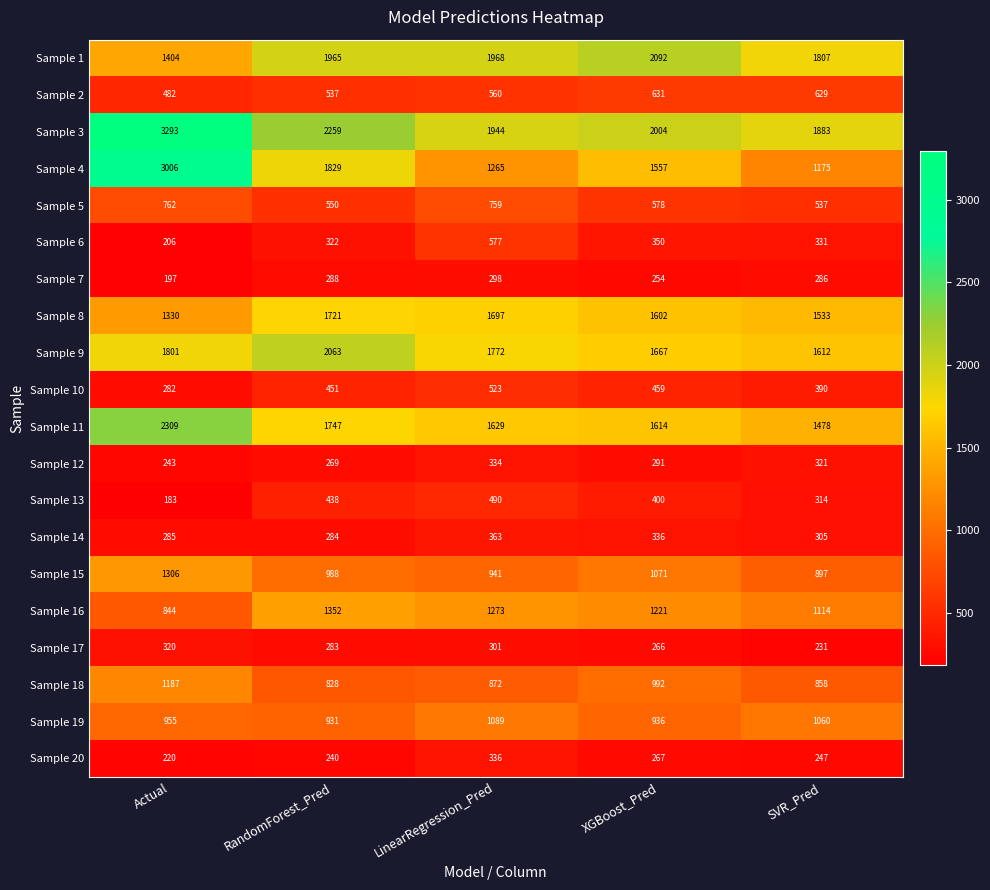

What is the sum of the Sample 9 values at Actual and LinearRegression_Pred?

3573